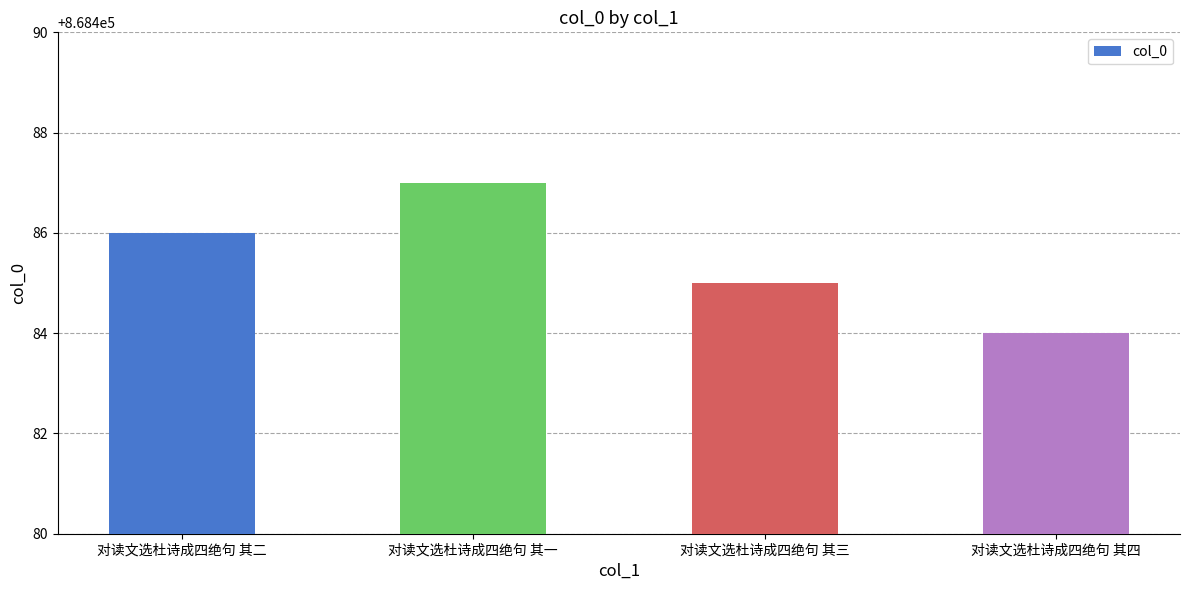

Reading right to left, extract all data points from this chart.

对读文选杜诗成四绝句 其四=868484	对读文选杜诗成四绝句 其三=868485	对读文选杜诗成四绝句 其一=868487	对读文选杜诗成四绝句 其二=868486